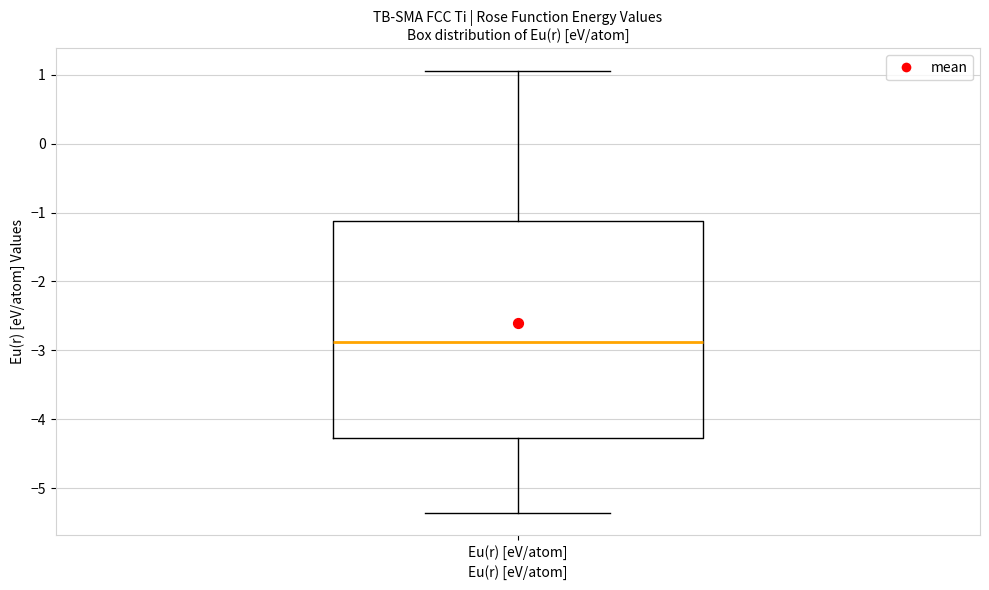

Where does the upper whisker of the box for Eu(r) [eV/atom] end on the y-axis? The values are not printed on the chart, so give them approximately, as read against the axis.

1.1